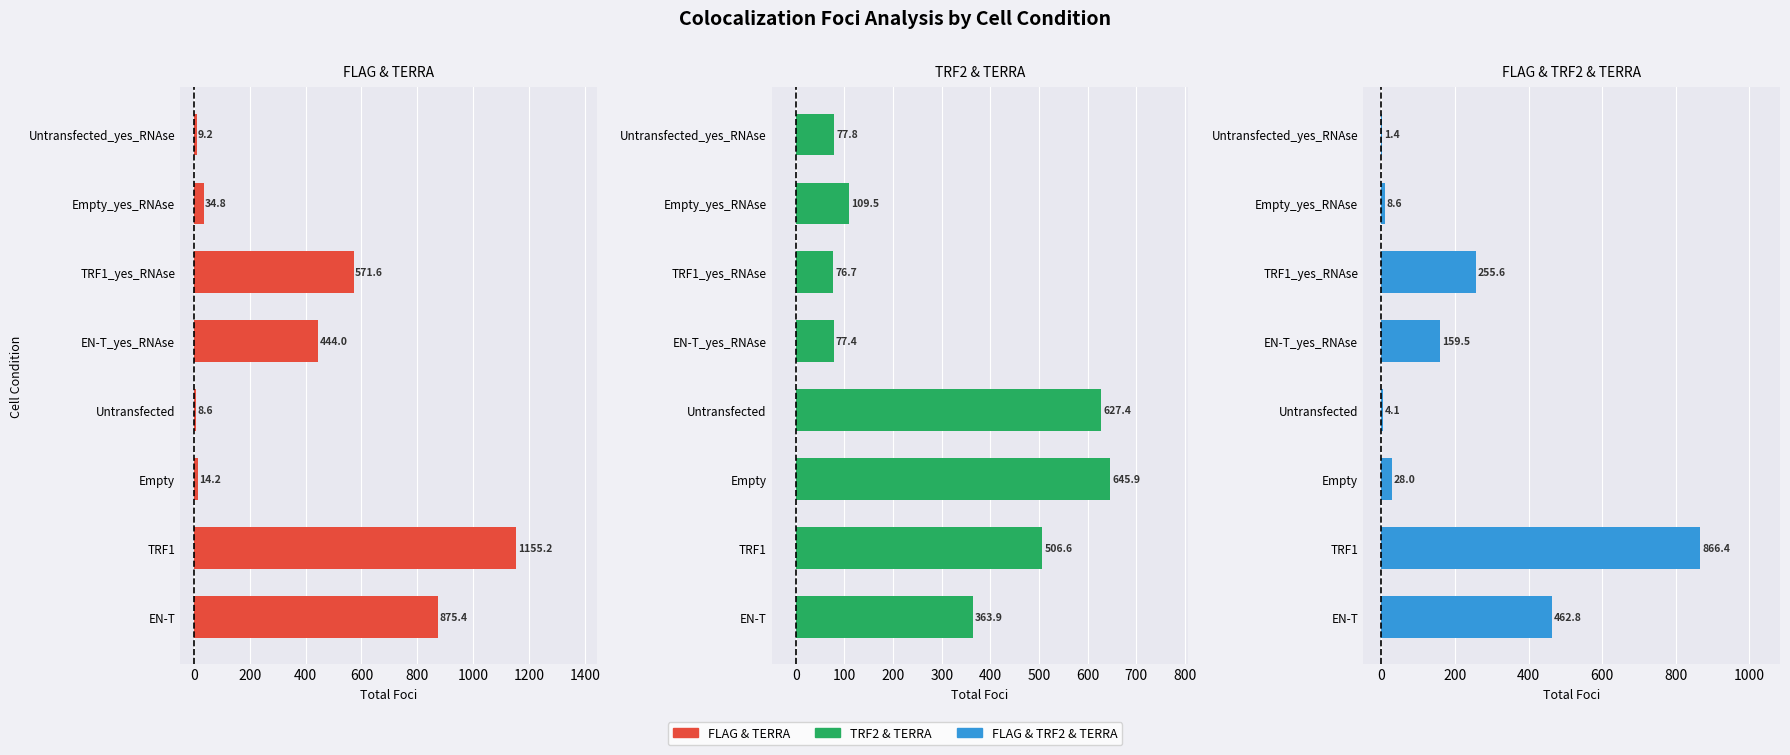

How many data points does each series have?

8